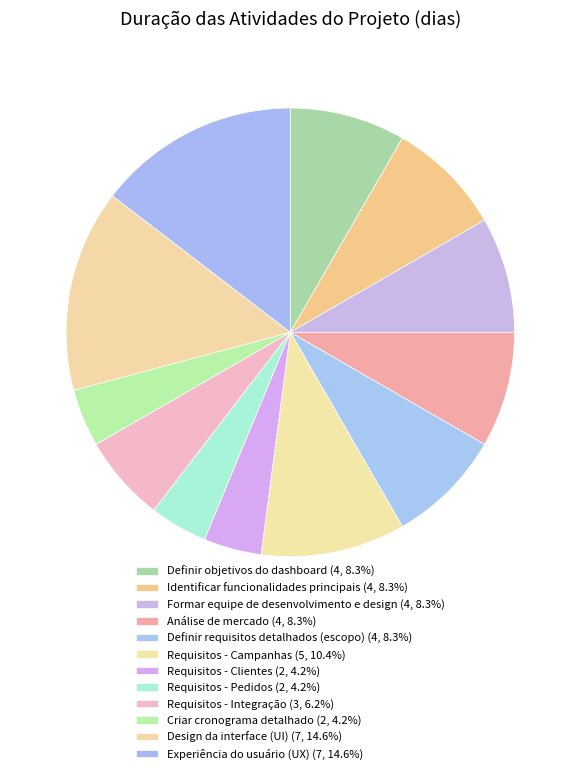

To the nearest percent, what is the average slice percentage?

8%